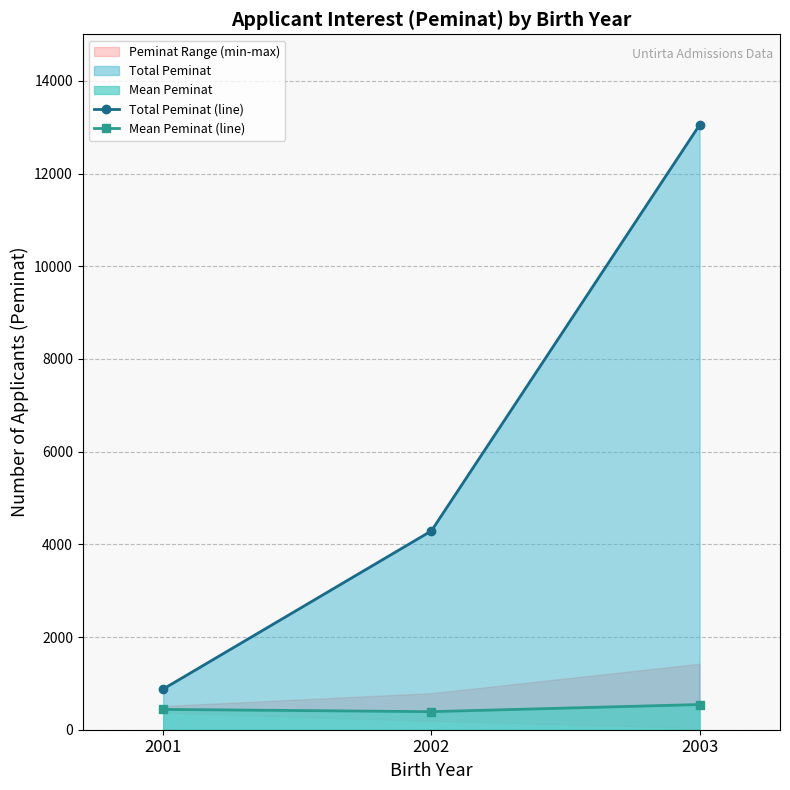

Which category has the highest value across all series?

2003